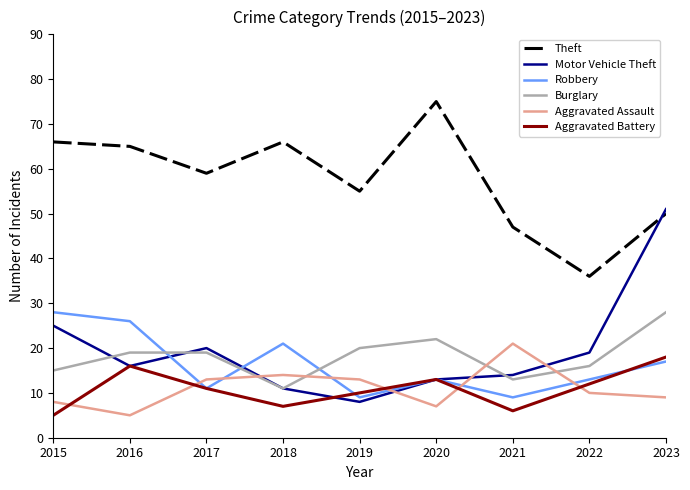

What is the highest value of the Burglary series?

28